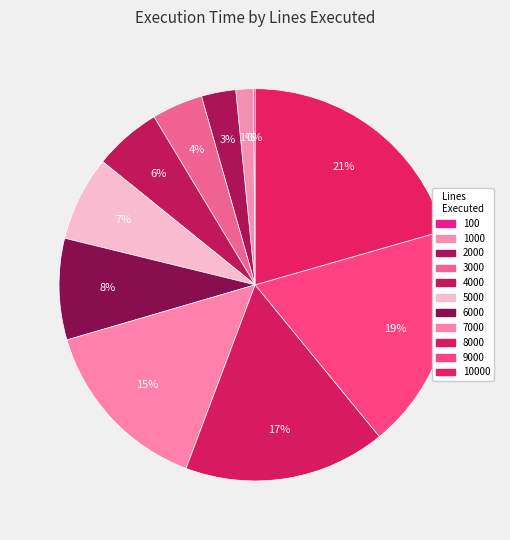

Which has a higher value, 5000 or 1000?

5000